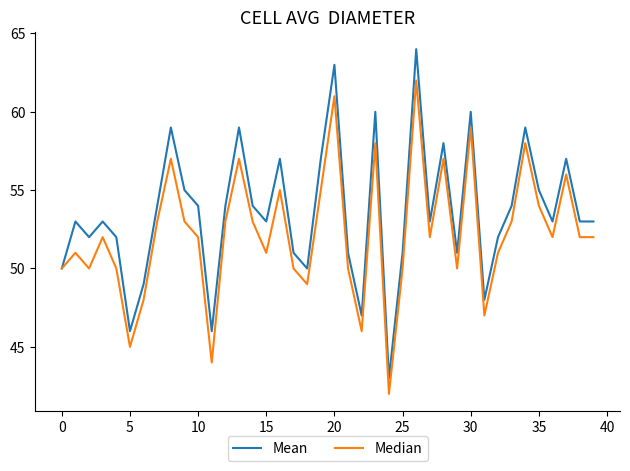

List the series in order of their peak value, lowest first.

Median, Mean